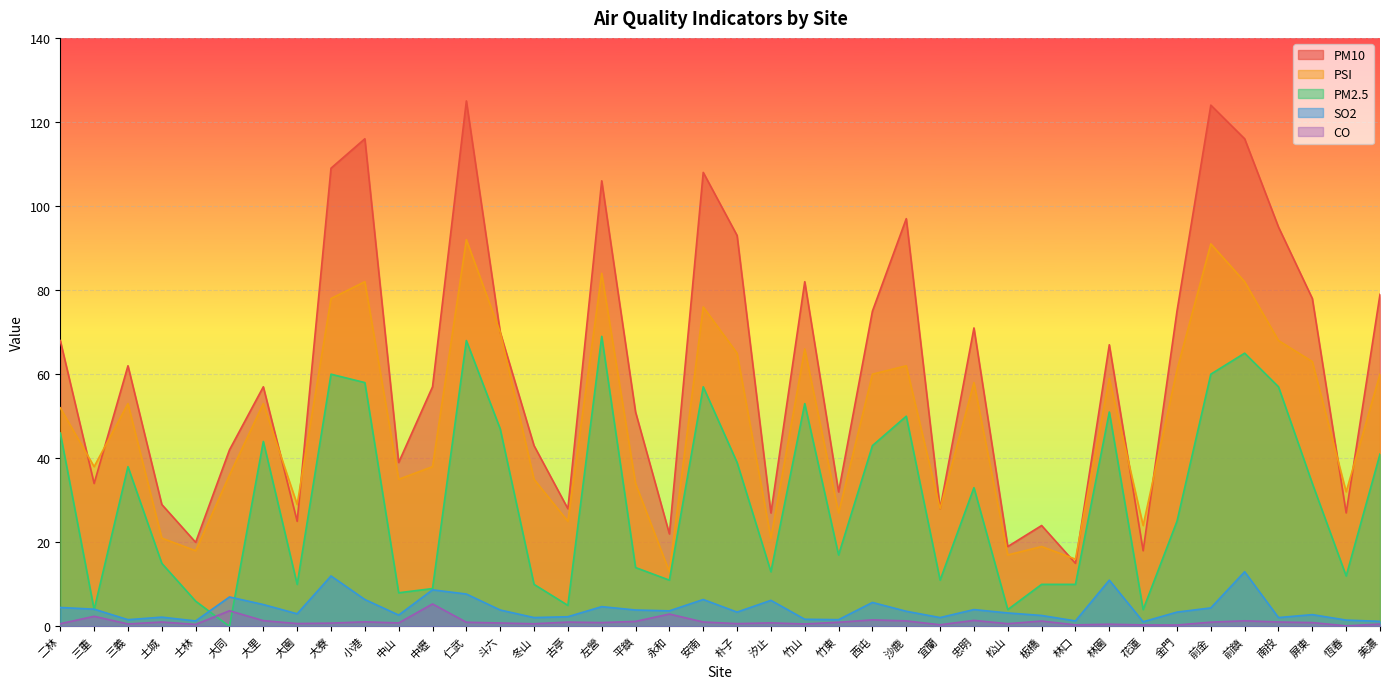

What is the sum of all SO2 values?

169.3